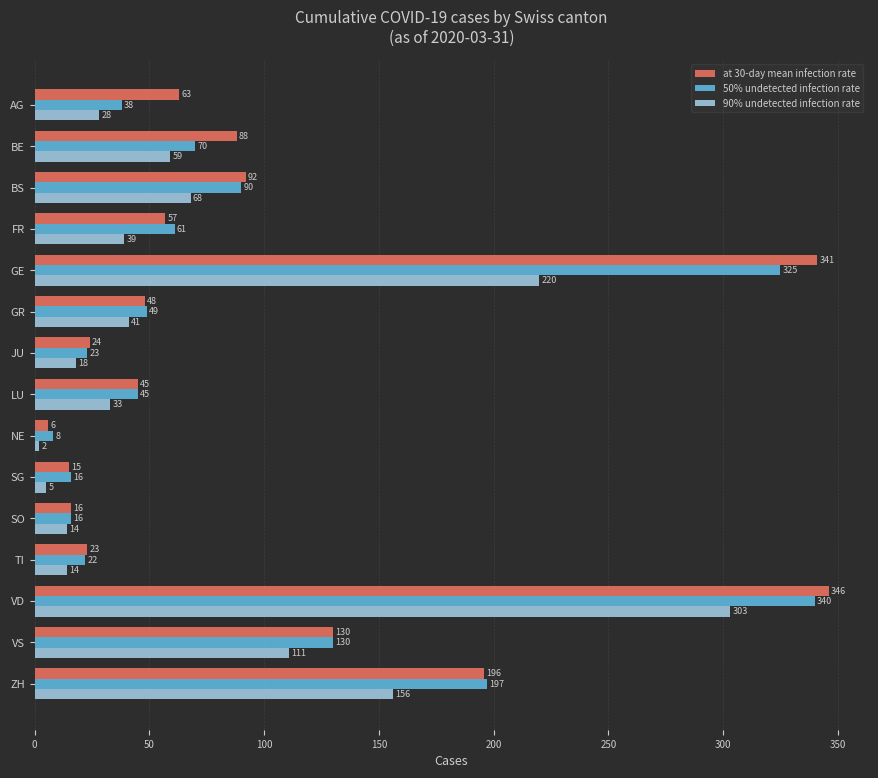

The value of 90% undetected infection rate at TI is 14. True or false?

True